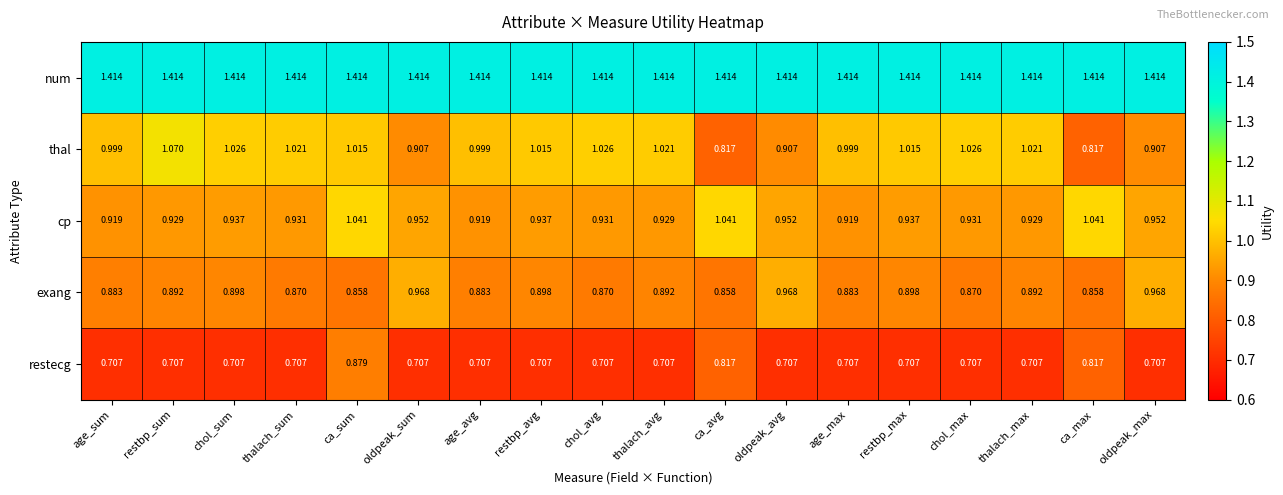

Between ca_avg and thalach_max, which series saw the biggest shift?

thal